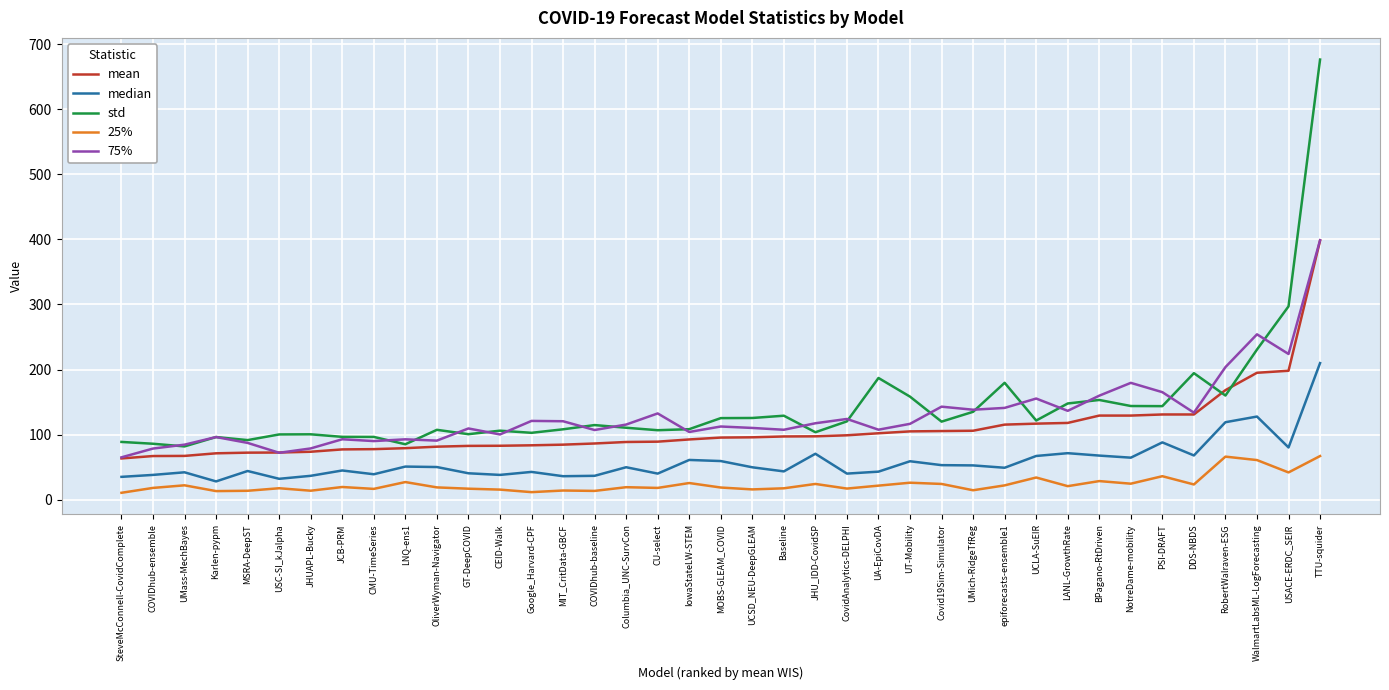

How many lines are shown in the chart?

5